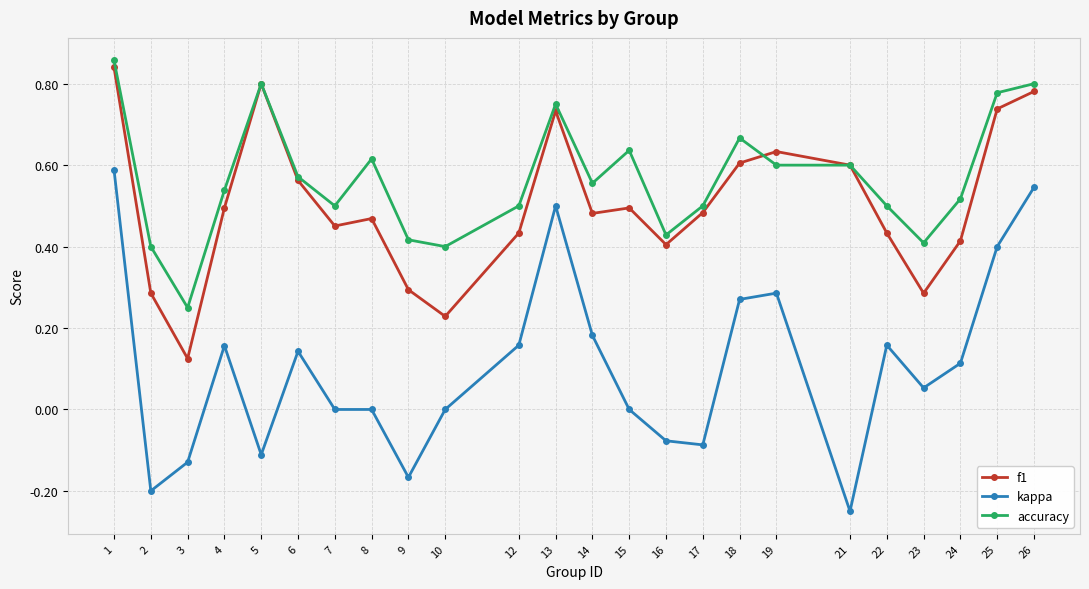

At which category does accuracy reach its first local peak?

5